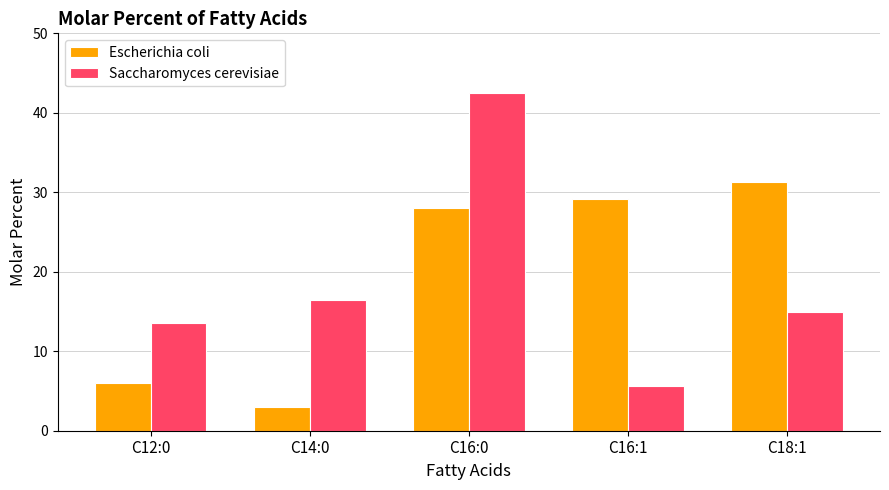

Reading left to right, what are all the values shown in this chart?

Escherichia coli: C12:0=6.0	C14:0=3.0	C16:0=28.1	C16:1=29.2	C18:1=31.3
Saccharomyces cerevisiae: C12:0=13.5	C14:0=16.4	C16:0=42.5	C16:1=5.6	C18:1=14.9